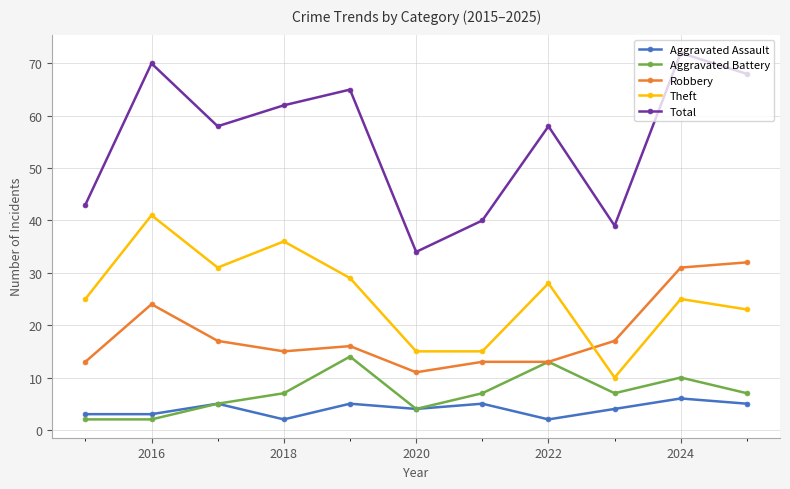

What is the maximum value for Theft?

41